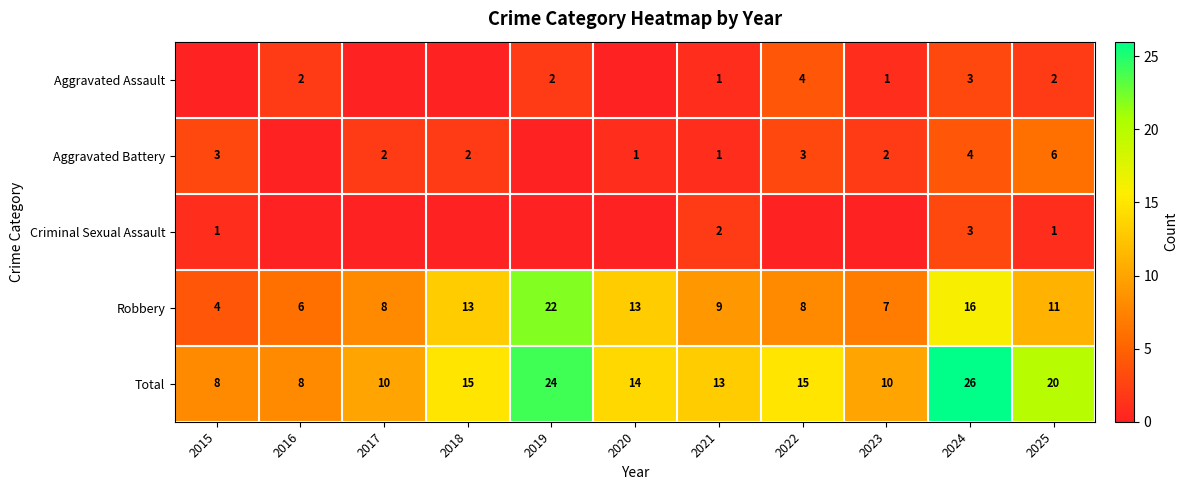

What is the sum of the Robbery values at 2020 and 2017?

21